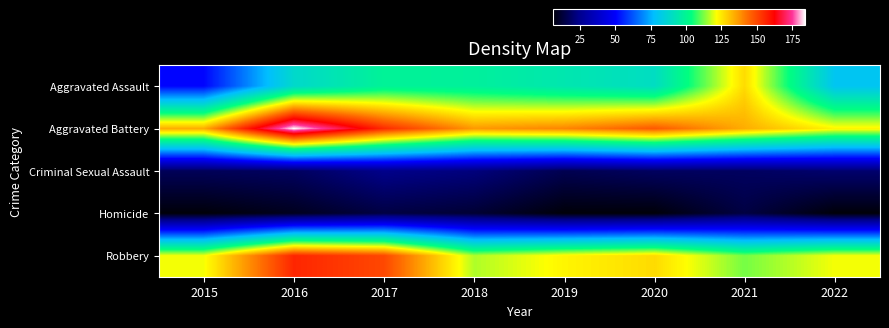

Reading left to right, what are all the values shown in this chart?

Aggravated Assault: 2015=51	2016=88	2017=99	2018=98	2019=94	2020=90	2021=127	2022=80
Aggravated Battery: 2015=134	2016=184	2017=155	2018=137	2019=140	2020=147	2021=134	2022=123
Criminal Sexual Assault: 2015=17	2016=18	2017=24	2018=22	2019=16	2020=18	2021=18	2022=20
Homicide: 2015=6	2016=9	2017=14	2018=12	2019=6	2020=6	2021=14	2022=6
Robbery: 2015=121	2016=156	2017=150	2018=116	2019=123	2020=127	2021=112	2022=121